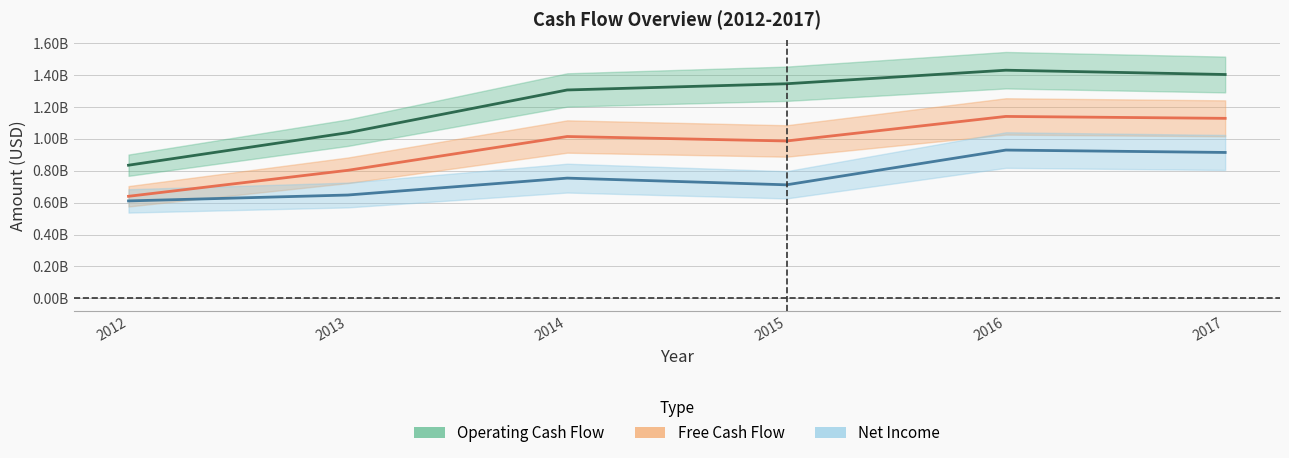

Reading left to right, what are all the values shown in this chart?

Operating Cash Flow: 835000000	1039000000	1307000000	1346000000	1431000000	1404000000
Free Cash Flow: 640000000	803000000	1015000000	987000000	1141000000	1129000000
Net Income: 611000000	648000000	754000000	712000000	930000000	915000000